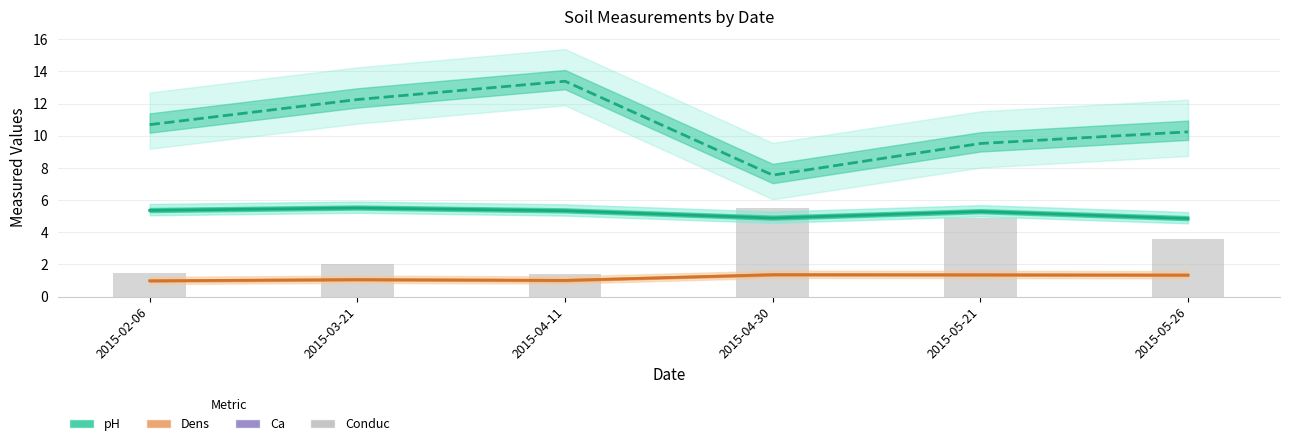

What is the label of the 6th bar from the right?

2015-02-06